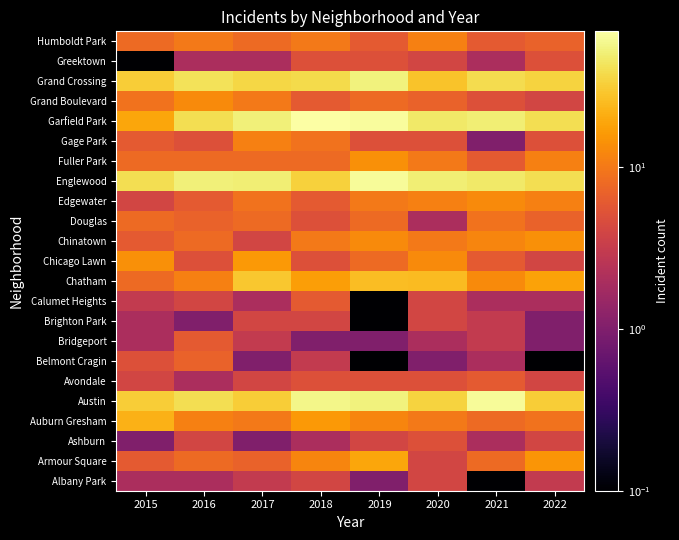

Reading right to left, transcribe all the data shown in this chart.

Albany Park: 2022=3.0	2021=0.1	2020=4.0	2019=1.0	2018=4.0	2017=3.0	2016=2.0	2015=2.0
Armour Square: 2022=15.0	2021=8.0	2020=4.0	2019=19.0	2018=12.0	2017=7.0	2016=8.0	2015=6.0
Ashburn: 2022=4.0	2021=2.0	2020=5.0	2019=4.0	2018=2.0	2017=1.0	2016=4.0	2015=1.0
Auburn Gresham: 2022=9.0	2021=8.0	2020=10.0	2019=12.0	2018=16.0	2017=10.0	2016=11.0	2015=22.0
Austin: 2022=32.0	2021=63.0	2020=34.0	2019=53.0	2018=57.0	2017=32.0	2016=40.0	2015=32.0
Avondale: 2022=4.0	2021=6.0	2020=5.0	2019=5.0	2018=5.0	2017=4.0	2016=2.0	2015=4.0
Belmont Cragin: 2022=0.1	2021=2.0	2020=1.0	2019=0.1	2018=3.0	2017=1.0	2016=7.0	2015=5.0
Bridgeport: 2022=1.0	2021=3.0	2020=2.0	2019=1.0	2018=1.0	2017=3.0	2016=6.0	2015=2.0
Brighton Park: 2022=1.0	2021=3.0	2020=4.0	2019=0.1	2018=4.0	2017=4.0	2016=1.0	2015=2.0
Calumet Heights: 2022=2.0	2021=2.0	2020=4.0	2019=0.1	2018=6.0	2017=2.0	2016=4.0	2015=3.0
Chatham: 2022=18.0	2021=13.0	2020=25.0	2019=26.0	2018=17.0	2017=29.0	2016=11.0	2015=8.0
Chicago Lawn: 2022=4.0	2021=6.0	2020=13.0	2019=8.0	2018=5.0	2017=16.0	2016=5.0	2015=14.0
Chinatown: 2022=14.0	2021=12.0	2020=10.0	2019=13.0	2018=10.0	2017=4.0	2016=8.0	2015=6.0
Douglas: 2022=7.0	2021=9.0	2020=2.0	2019=8.0	2018=5.0	2017=8.0	2016=7.0	2015=8.0
Edgewater: 2022=11.0	2021=13.0	2020=11.0	2019=10.0	2018=6.0	2017=9.0	2016=6.0	2015=4.0
Englewood: 2022=40.0	2021=47.0	2020=50.0	2019=63.0	2018=33.0	2017=50.0	2016=51.0	2015=40.0
Fuller Park: 2022=11.0	2021=6.0	2020=10.0	2019=14.0	2018=8.0	2017=8.0	2016=8.0	2015=8.0
Gage Park: 2022=5.0	2021=1.0	2020=5.0	2019=5.0	2018=9.0	2017=11.0	2016=5.0	2015=6.0
Garfield Park: 2022=40.0	2021=50.0	2020=47.0	2019=65.0	2018=69.0	2017=51.0	2016=40.0	2015=19.0
Grand Boulevard: 2022=4.0	2021=5.0	2020=7.0	2019=8.0	2018=6.0	2017=10.0	2016=13.0	2015=9.0
Grand Crossing: 2022=34.0	2021=39.0	2020=28.0	2019=53.0	2018=38.0	2017=36.0	2016=42.0	2015=32.0
Greektown: 2022=5.0	2021=2.0	2020=4.0	2019=5.0	2018=5.0	2017=2.0	2016=2.0	2015=0.1
Humboldt Park: 2022=7.0	2021=6.0	2020=11.0	2019=6.0	2018=10.0	2017=8.0	2016=10.0	2015=8.0